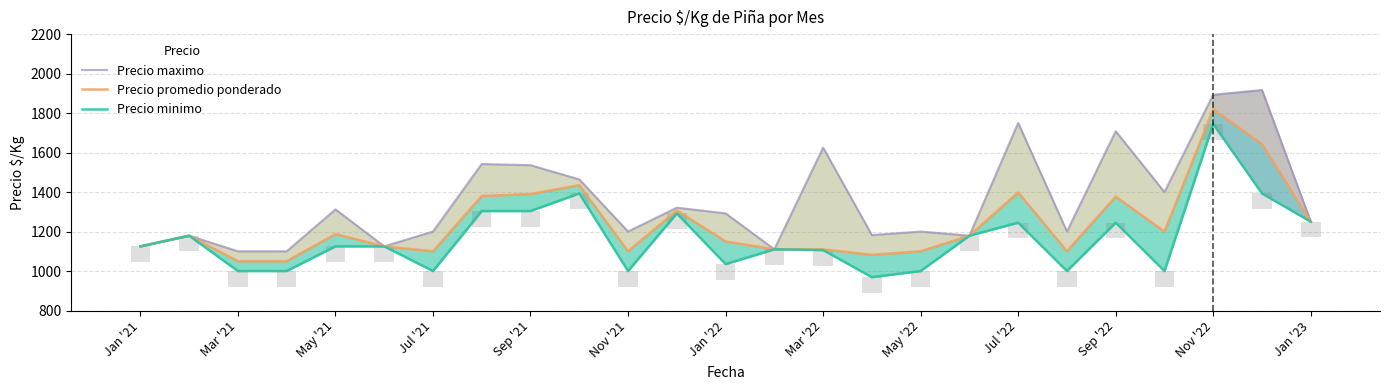

The Precio maximo series shows 1179 at 17. True or false?

True